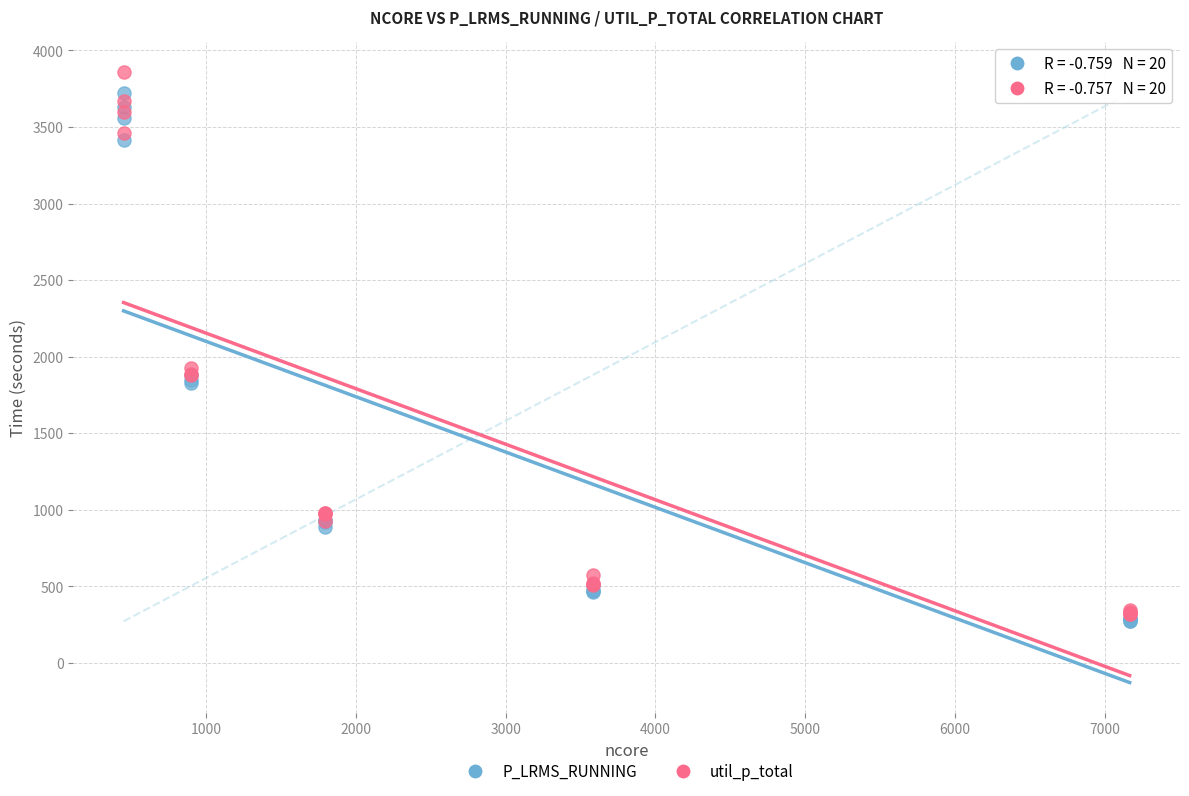

What are all the series names shown in the legend?

P_LRMS_RUNNING, util_p_total